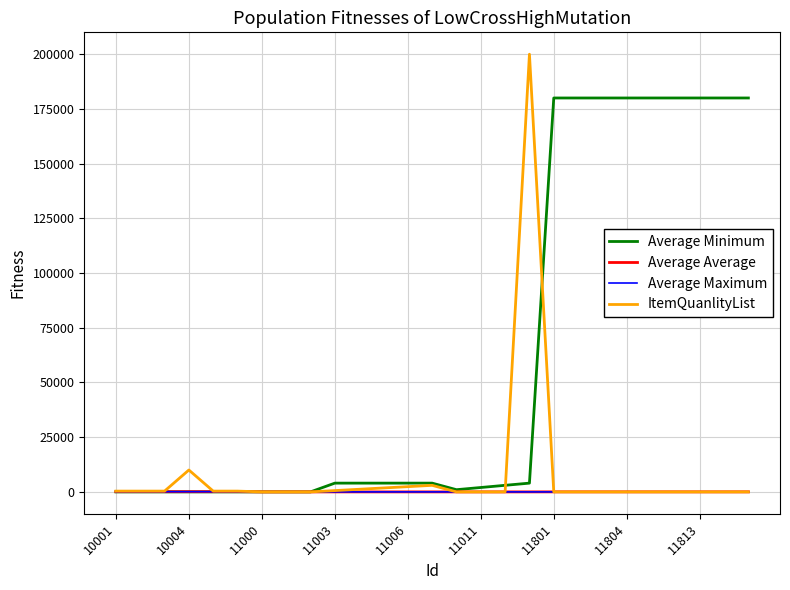

Which series has the largest range (max minus min)?

ItemQuanlityList